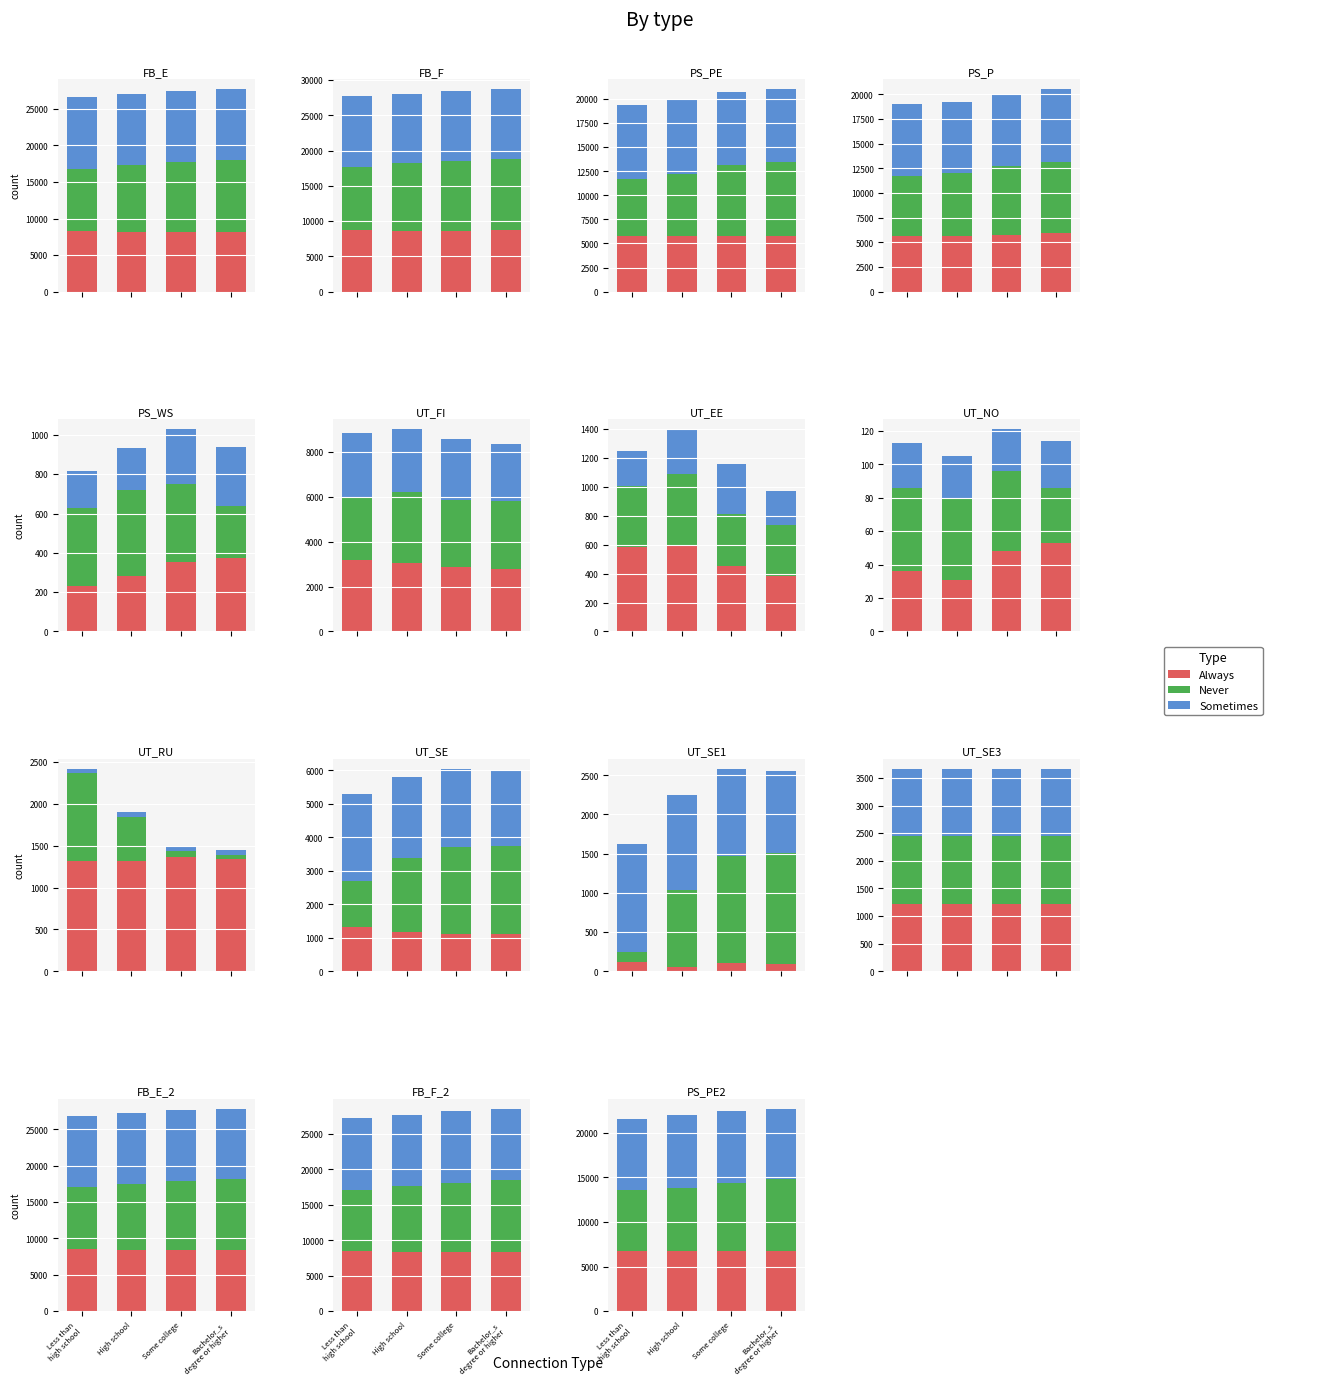

Which series changed the most between Less than
high school and Some college?

Never